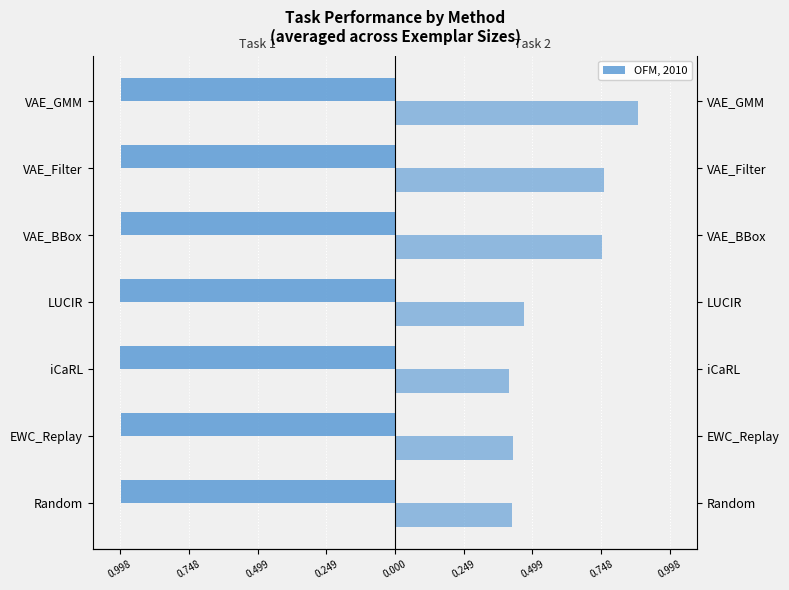

Which series changed the most between LUCIR and VAE_GMM?

Task 2